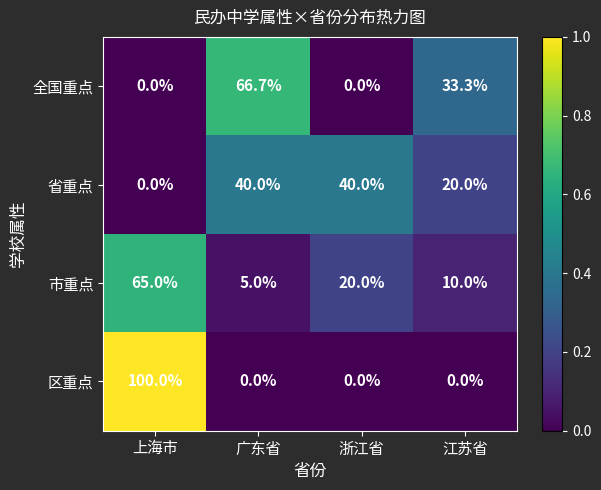

What is the difference between the maximum and second lowest values in the 全国重点 series?

66.7